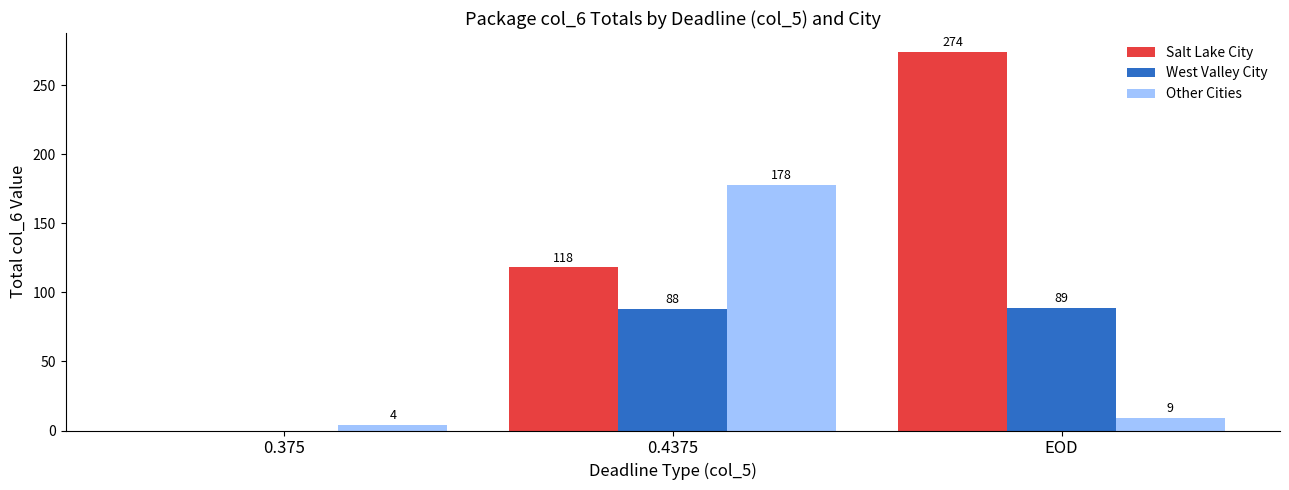

The Salt Lake City series shows 0 at 0.375. True or false?

True